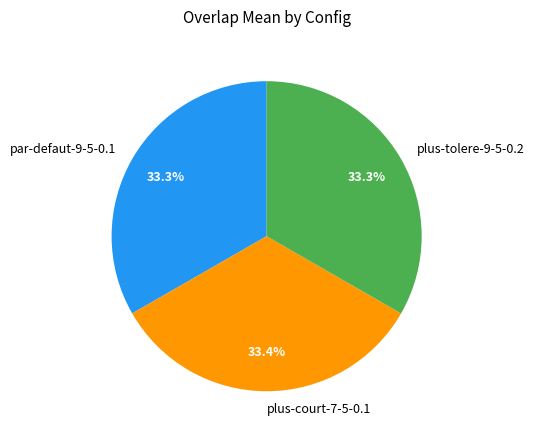

Combined, what portion of the pie is par-defaut-9-5-0.1 and plus-tolere-9-5-0.2?

66.6%